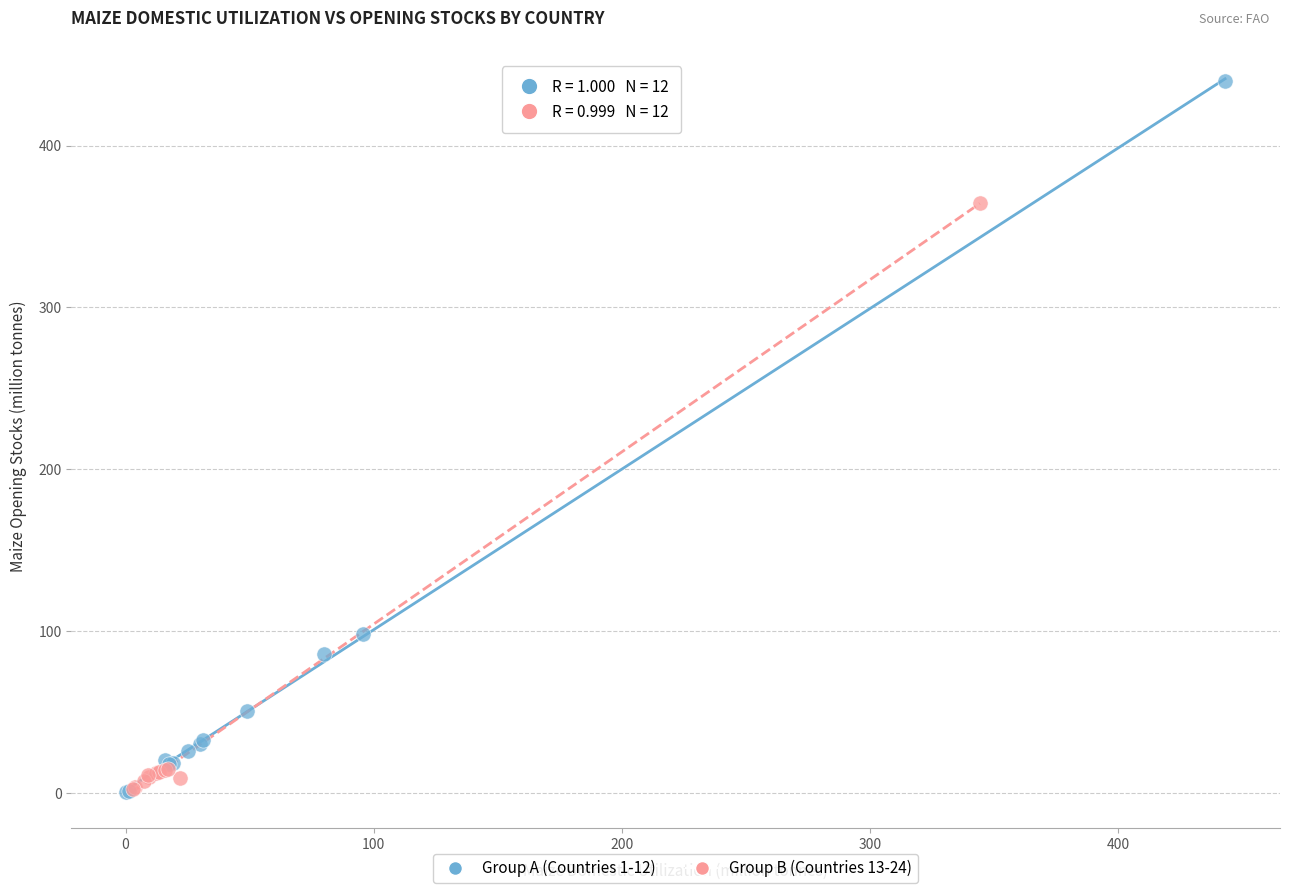

Which series has the largest Y range (max minus min)?

Group A (Countries 1-12)